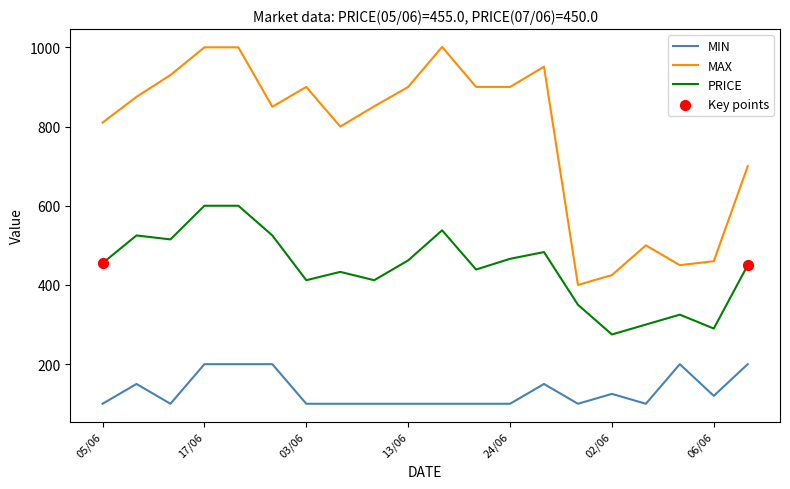

Which series has the largest total across all categories?

MAX